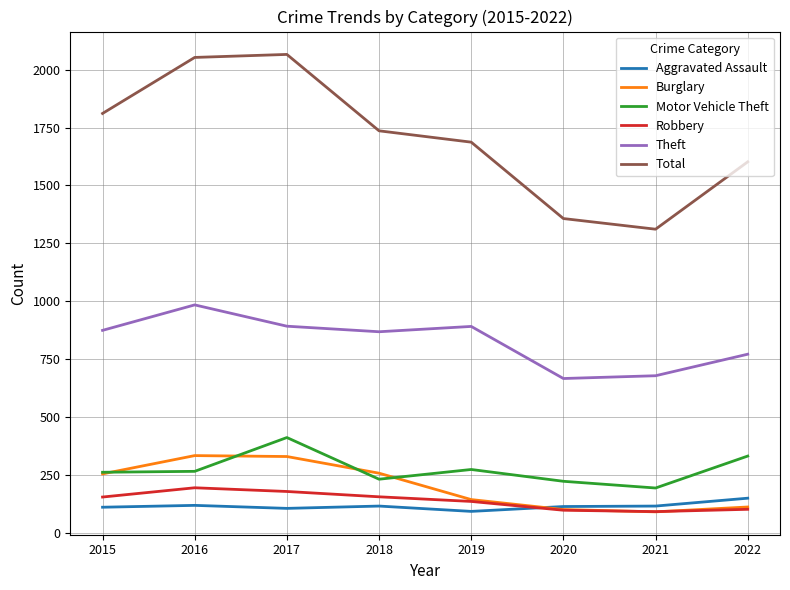

What is the spread (max minus min) of values at 2020?

1260